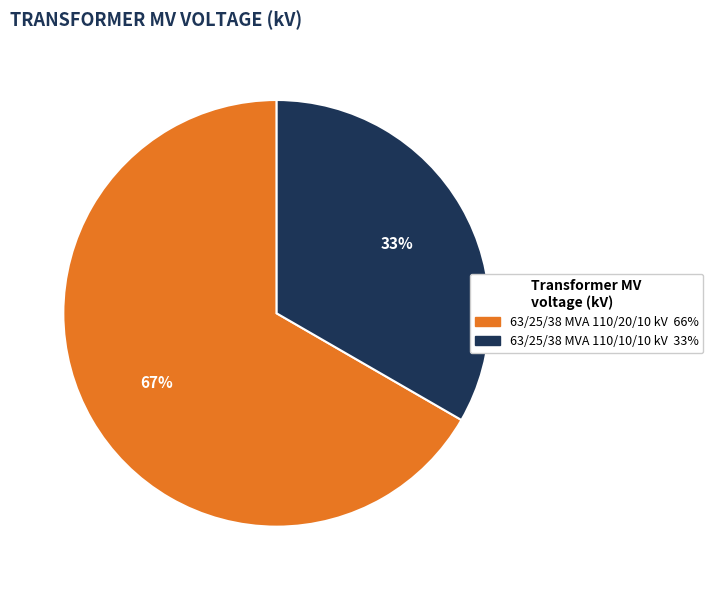

Is the sum of 63/25/38 MVA 110/10/10 kV and 63/25/38 MVA 110/20/10 kV greater than half?

Yes